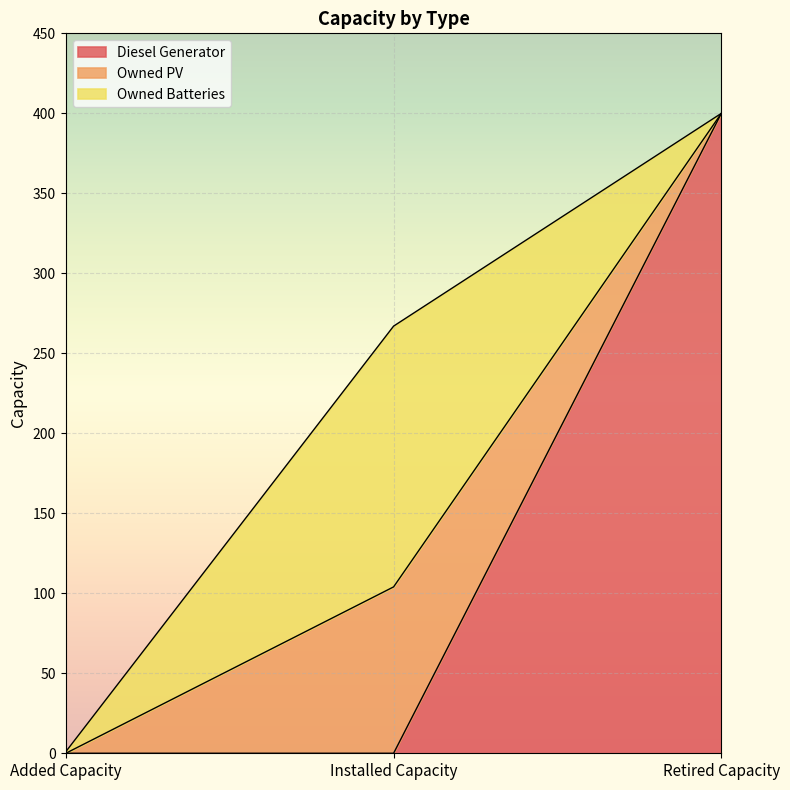

How many distinct data groups are displayed?

3